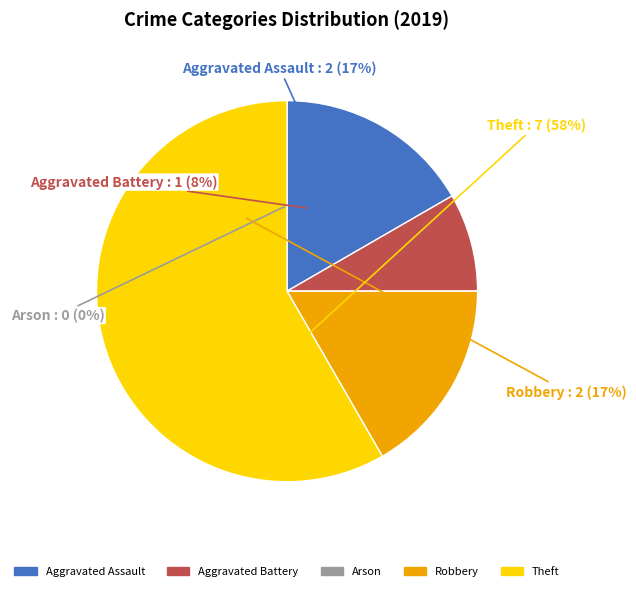

How many slices are in this pie chart?

5